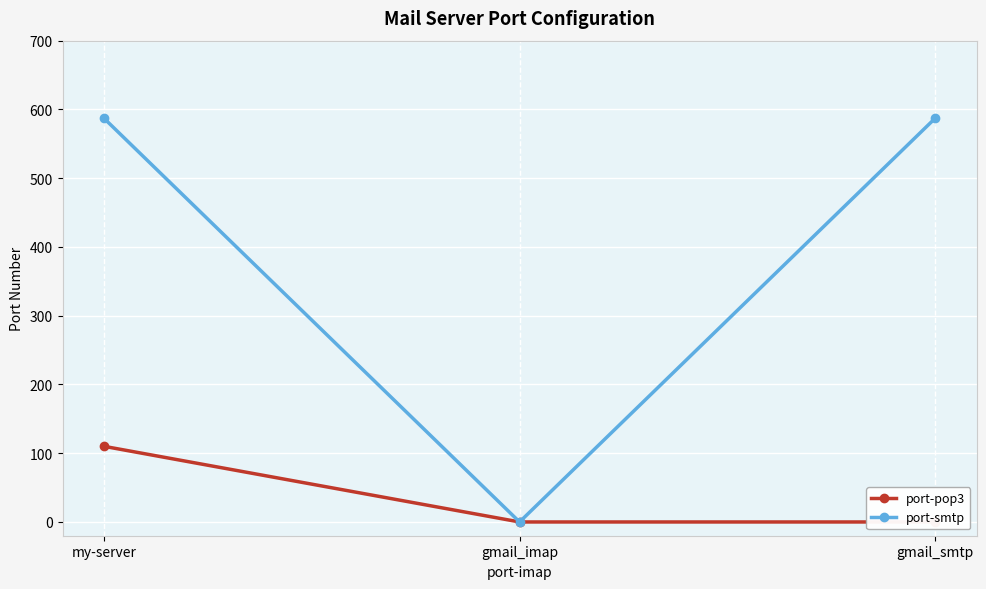

Which series changed the most between my-server and gmail_imap?

port-smtp